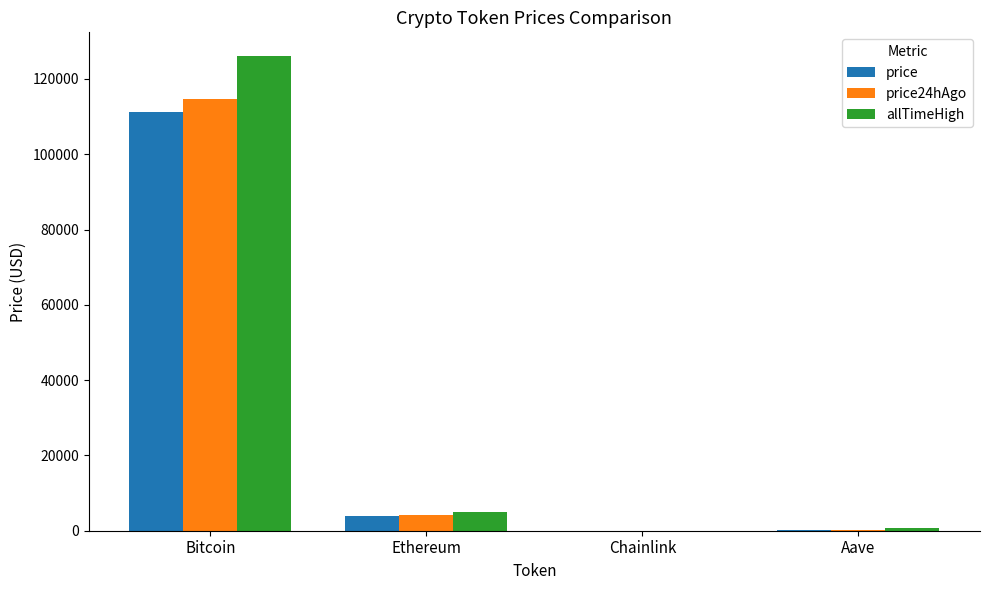

What is the maximum value for price?

111279.0